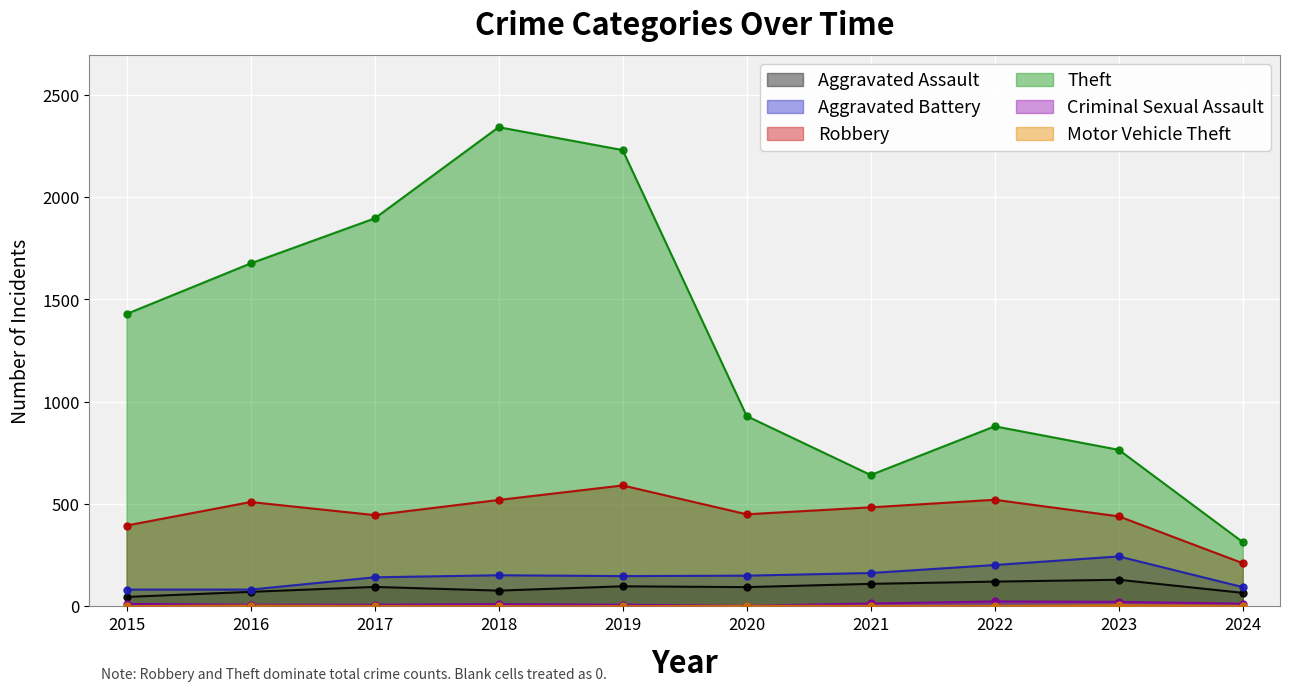

At which label does Aggravated Assault reach its minimum?

2015